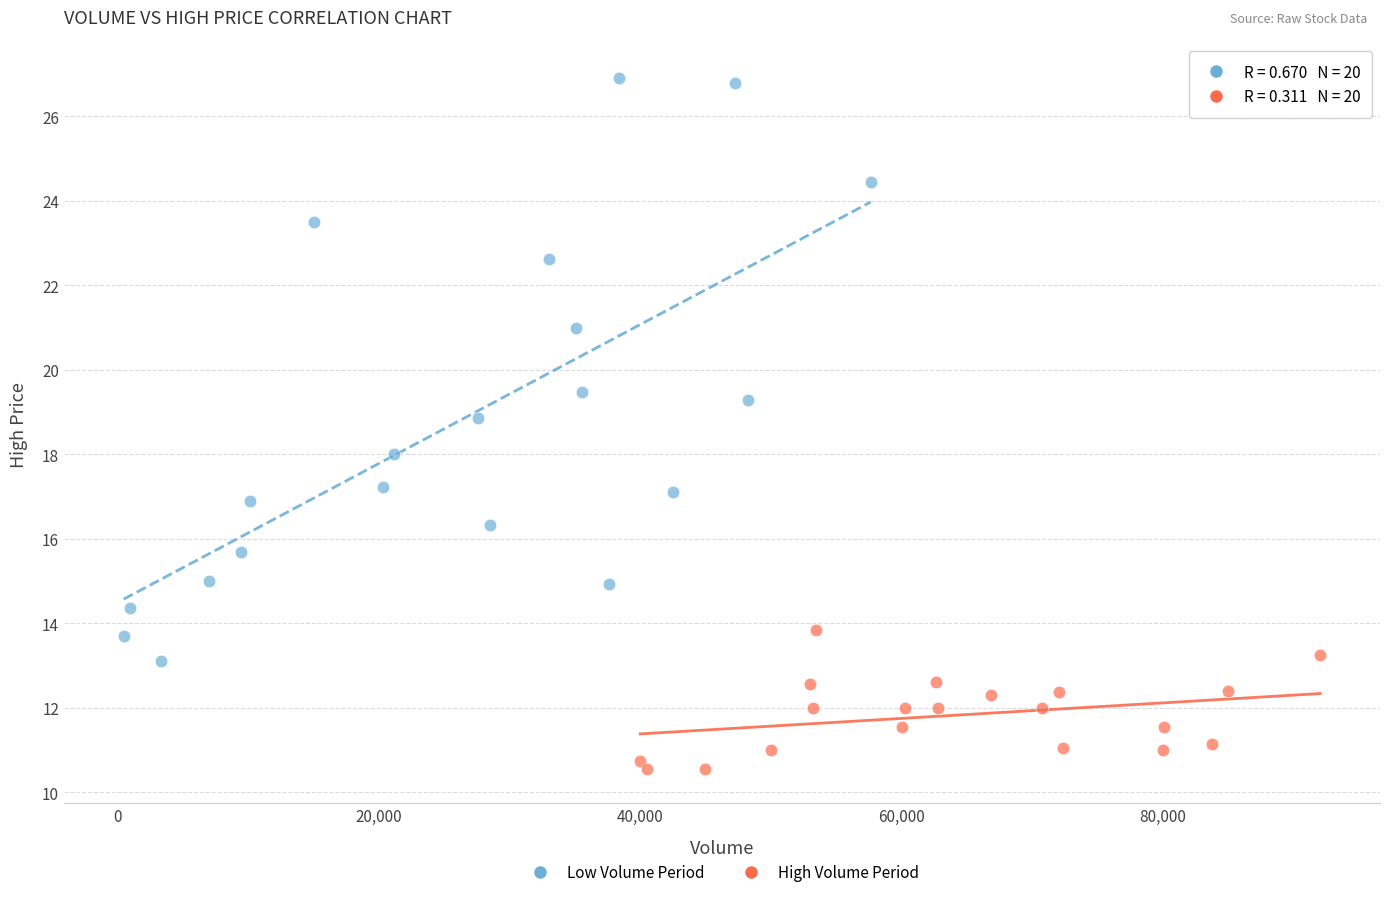

Which series has the largest Y range (max minus min)?

Low Volume Period